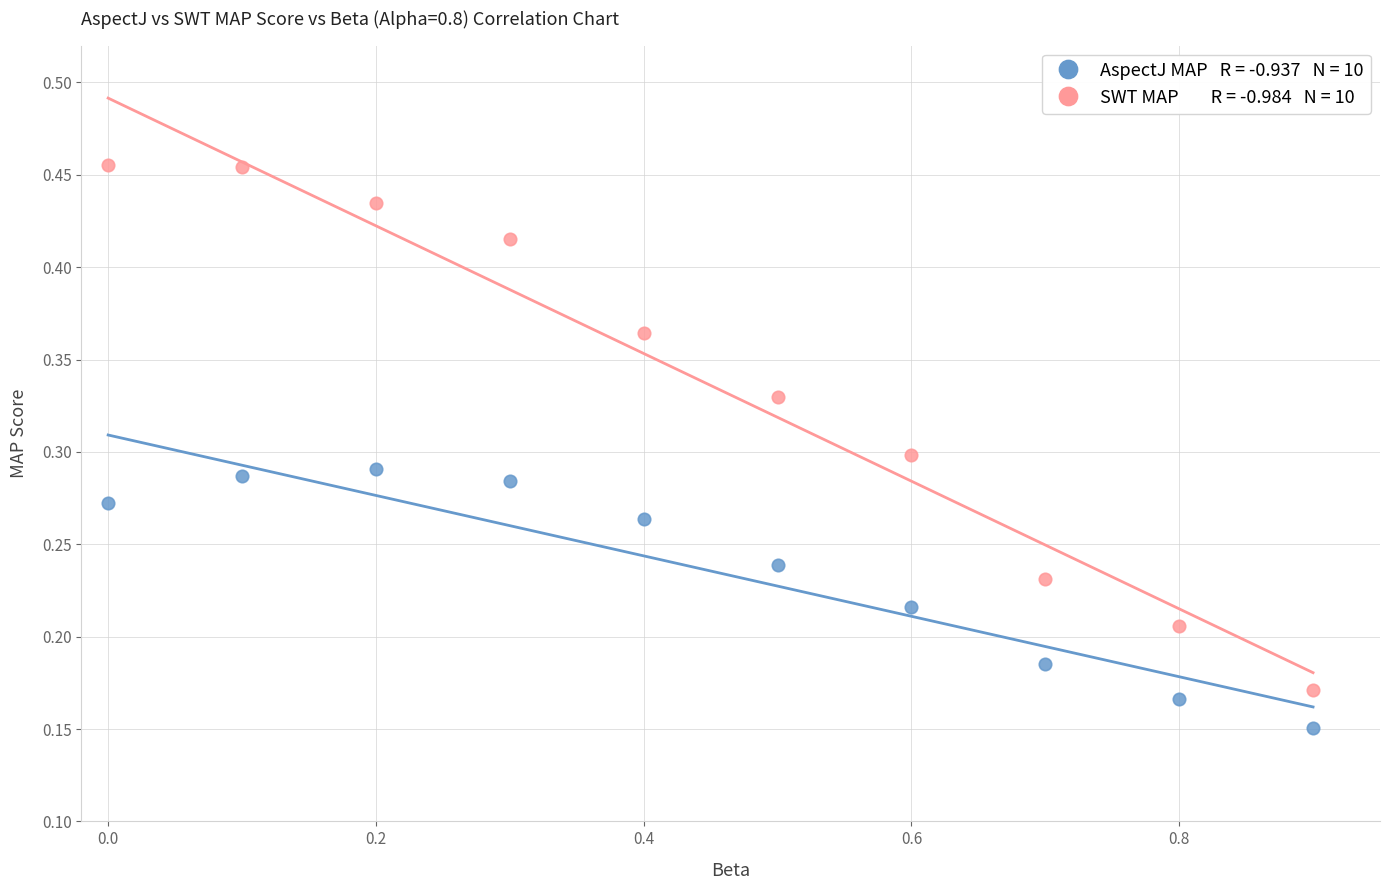

Across all data points, what is the range of X values (max minus min)?

0.9